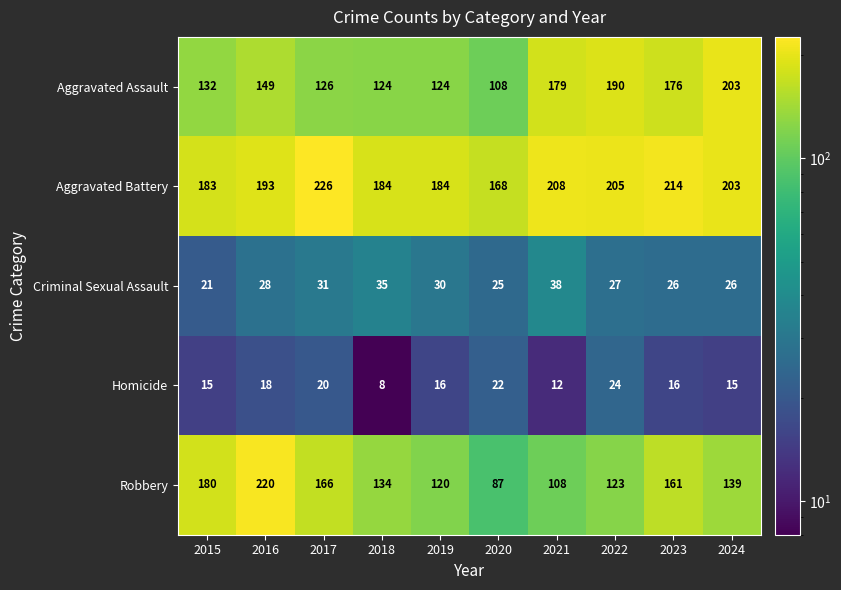

Which label corresponds to the largest value in the chart?

2017